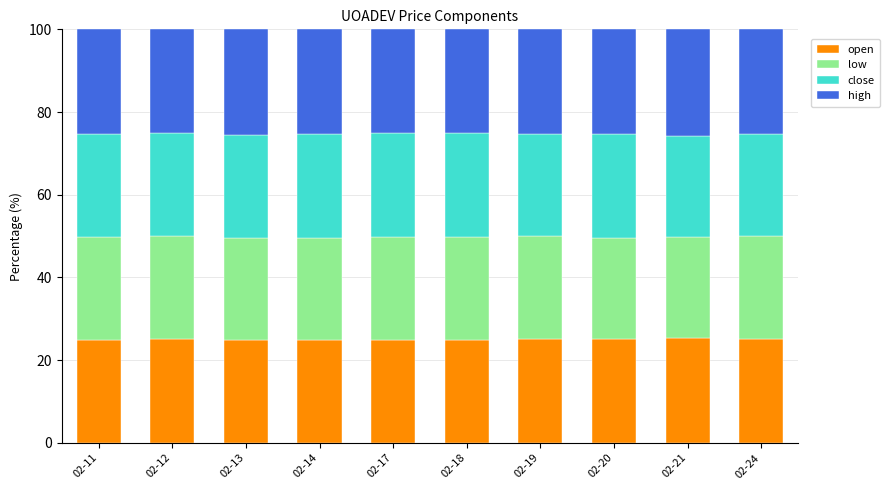

What is the total value across all series at 02-14?

100.0